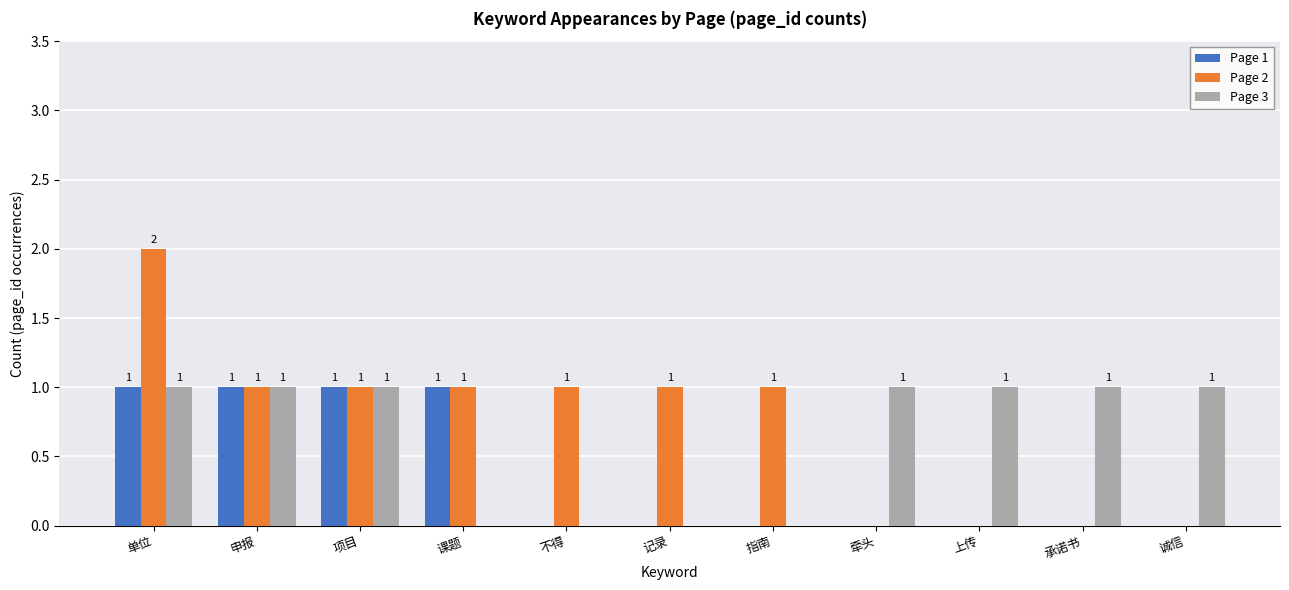

What is the sum of all Page 1 values?

4